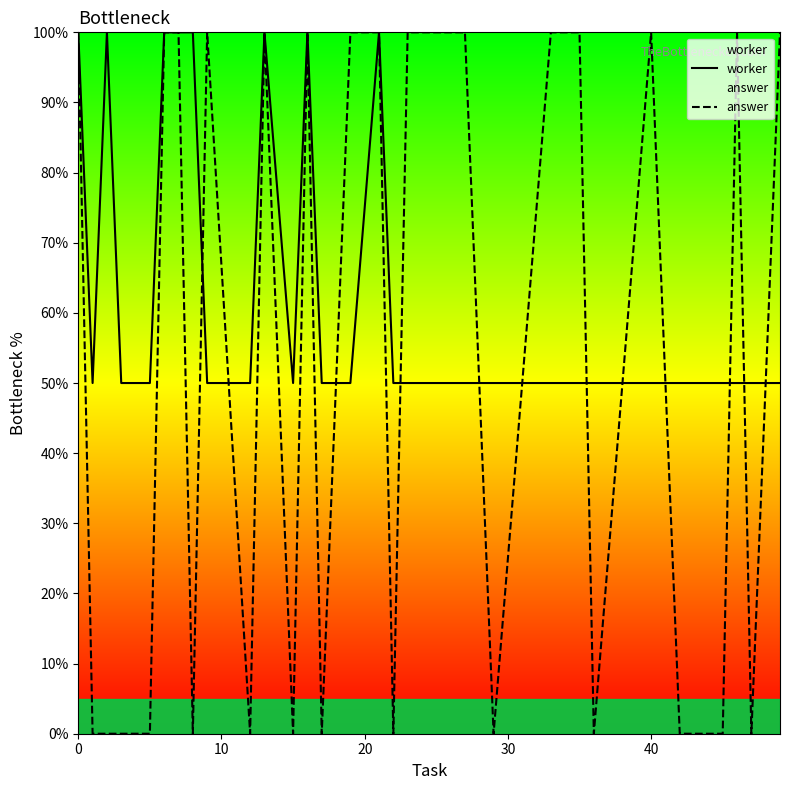

How many positive values does the answer series have?

16